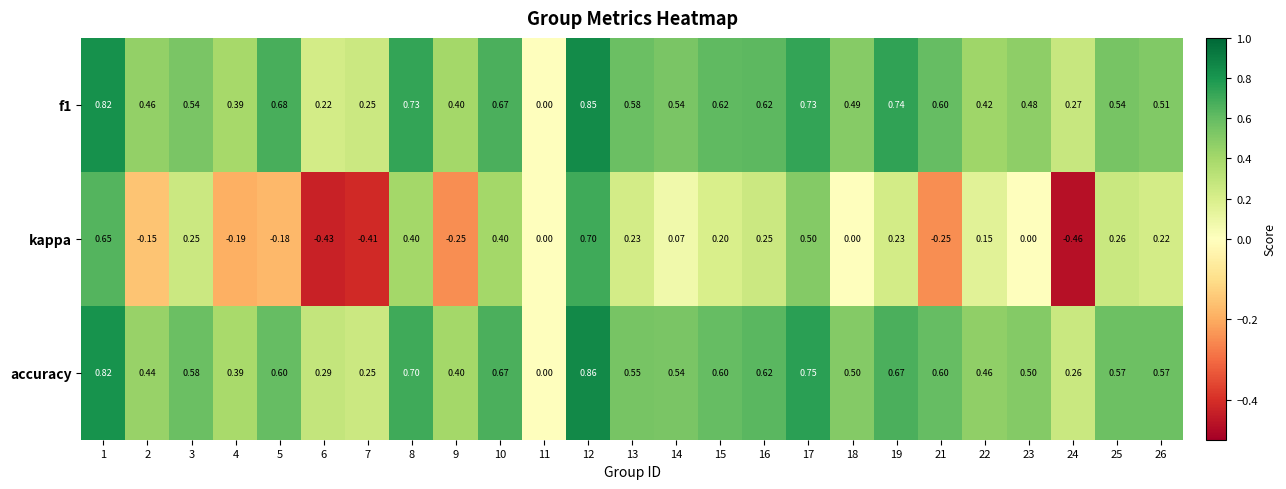

Which series has the widest spread of values?

kappa